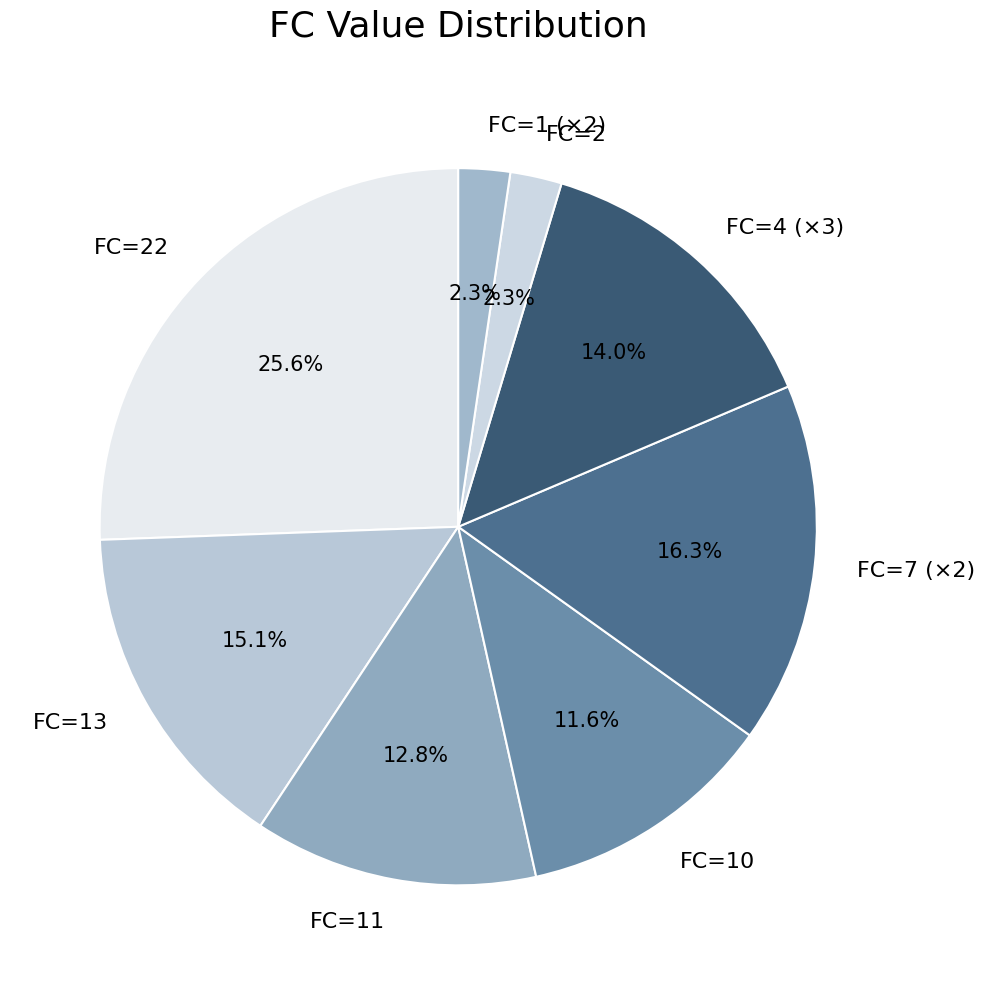

What portion of the pie excludes FC=4 (×3)?

86.0%